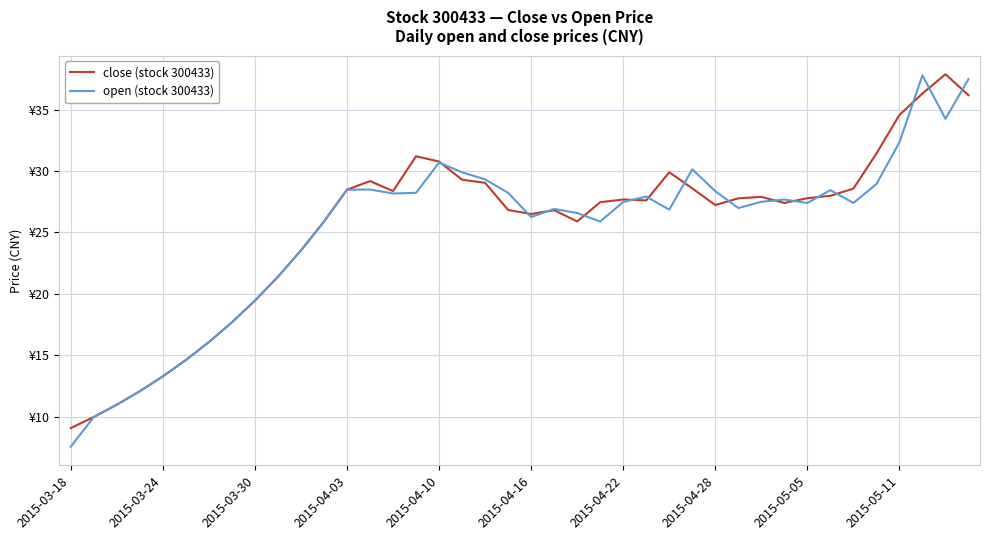

Does the chart have visible grid lines?

Yes